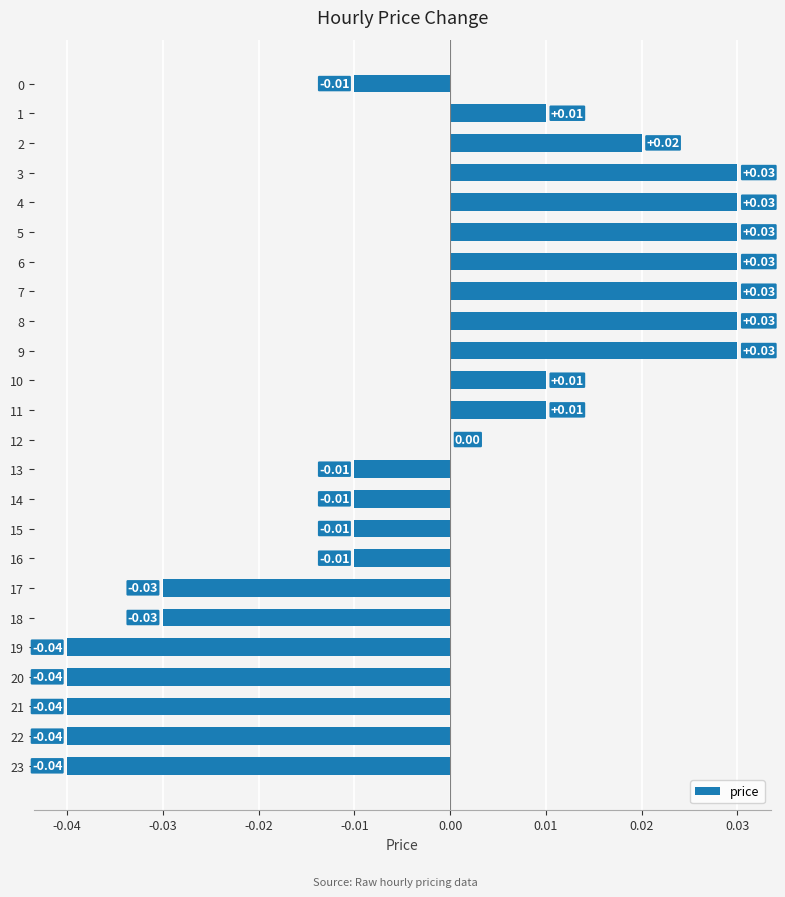

Between 16 and 11, which is larger?

11